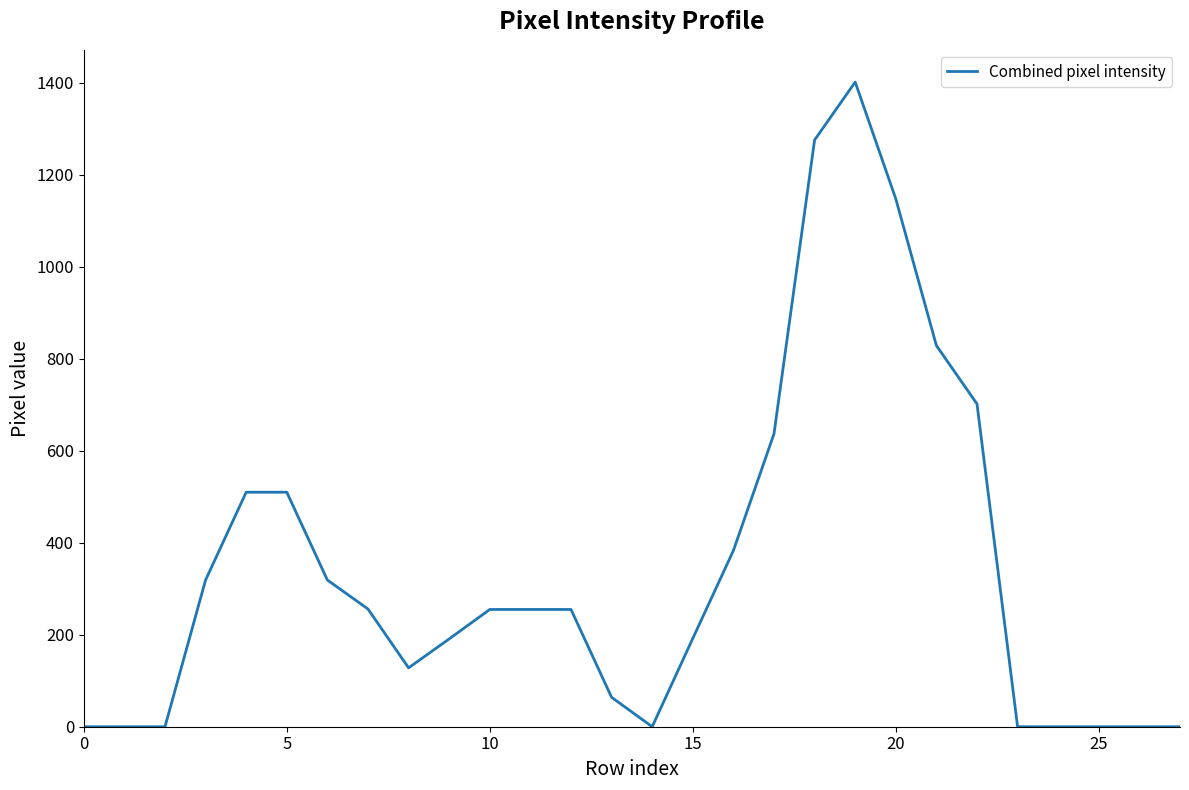

What is the difference between the maximum and minimum values?

1402